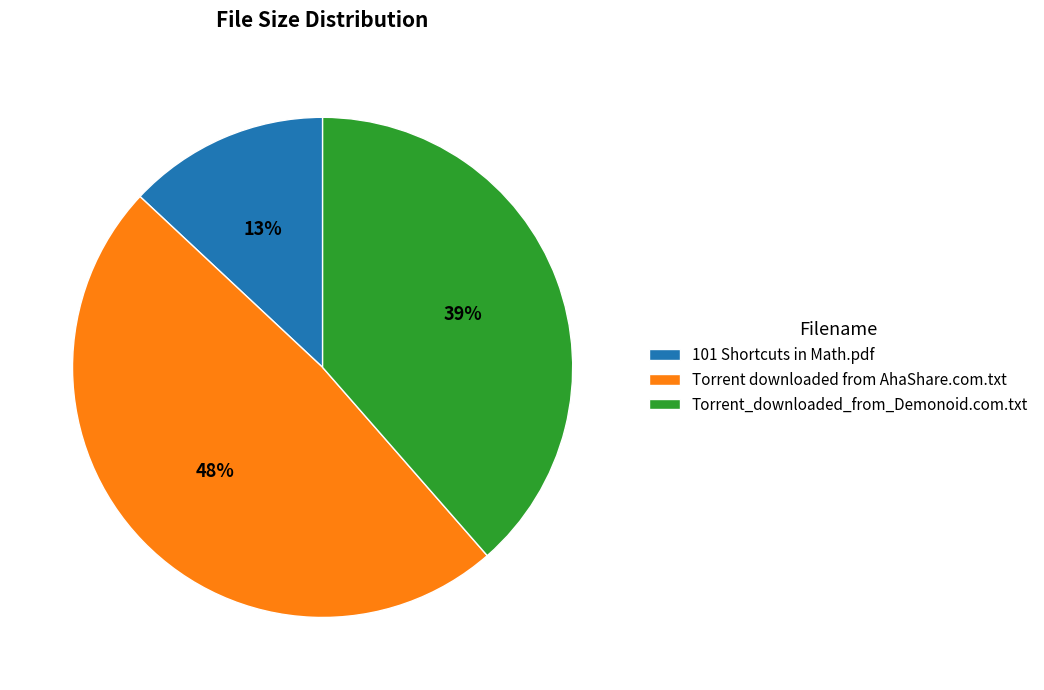

What is the largest slice in the pie chart?

Torrent downloaded from AhaShare.com.txt